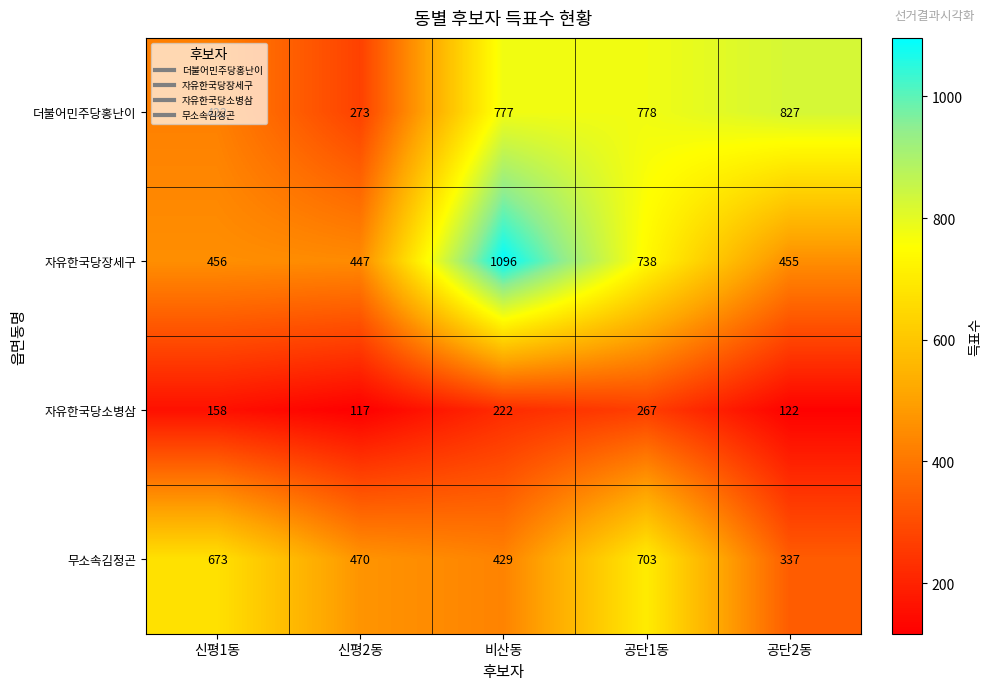

Between 비산동 and 공단1동, which series saw the biggest shift?

자유한국당장세구